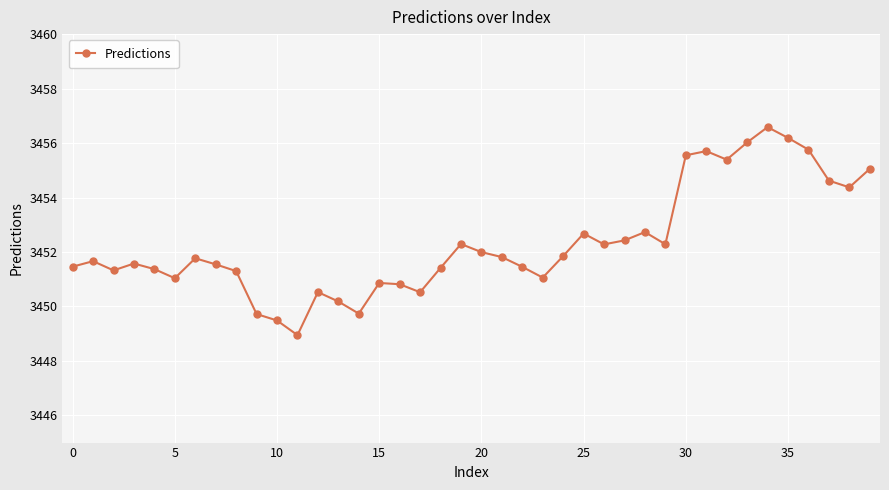

What is the value of the 14th point from the left?

3450.2